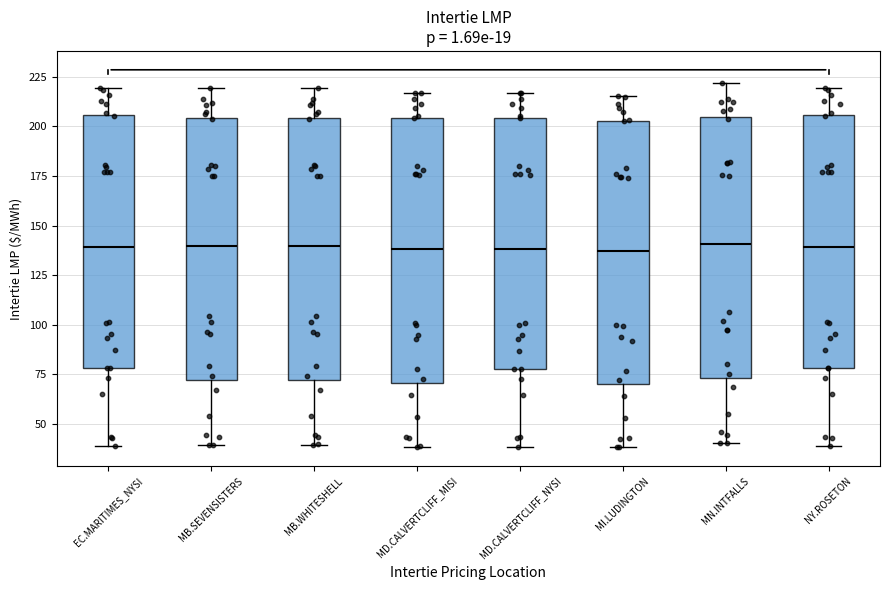

Reading left to right, transcribe this box plot: for each box, give where its median line is, the range the box spans, and where its two whiskers end, as read against the y-axis. The values are not printed on the chart, so give them approximately, as read against the axis.

EC.MARITIMES_NYSI: median 140, box 80 to 205, whiskers 40 to 220
MB.SEVENSISTERS: median 140, box 70 to 205, whiskers 40 to 220
MB.WHITESHELL: median 140, box 70 to 205, whiskers 40 to 220
MD.CALVERTCLIFF_MISI: median 140, box 70 to 205, whiskers 40 to 215
MD.CALVERTCLIFF_NYSI: median 140, box 80 to 205, whiskers 40 to 215
MI.LUDINGTON: median 135, box 70 to 205, whiskers 40 to 215
MN.INTFALLS: median 140, box 75 to 205, whiskers 40 to 220
NY.ROSETON: median 140, box 80 to 205, whiskers 40 to 220